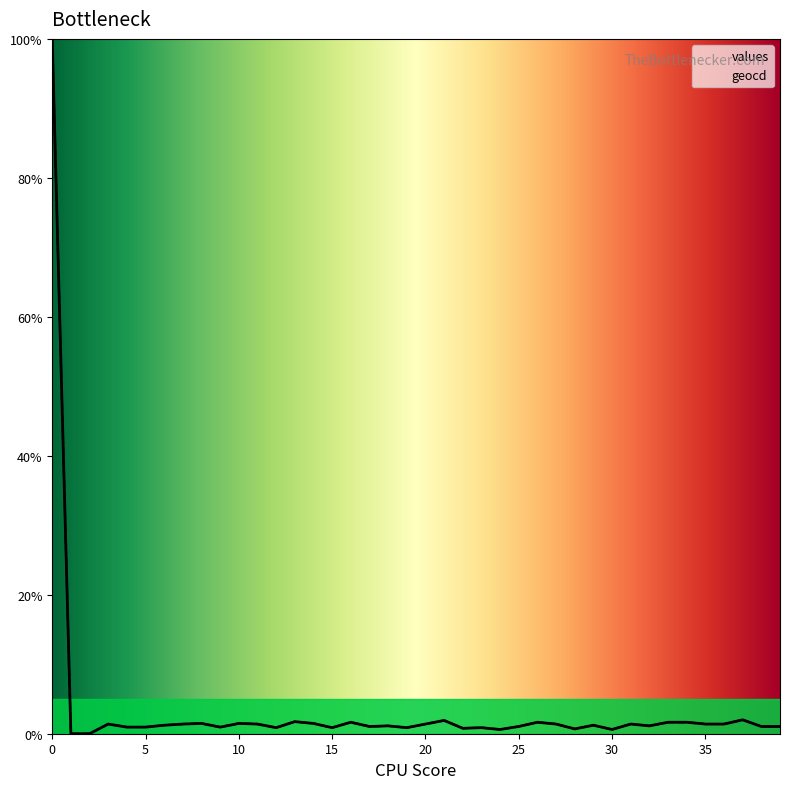

The values series shows 1.5 at 10. True or false?

True